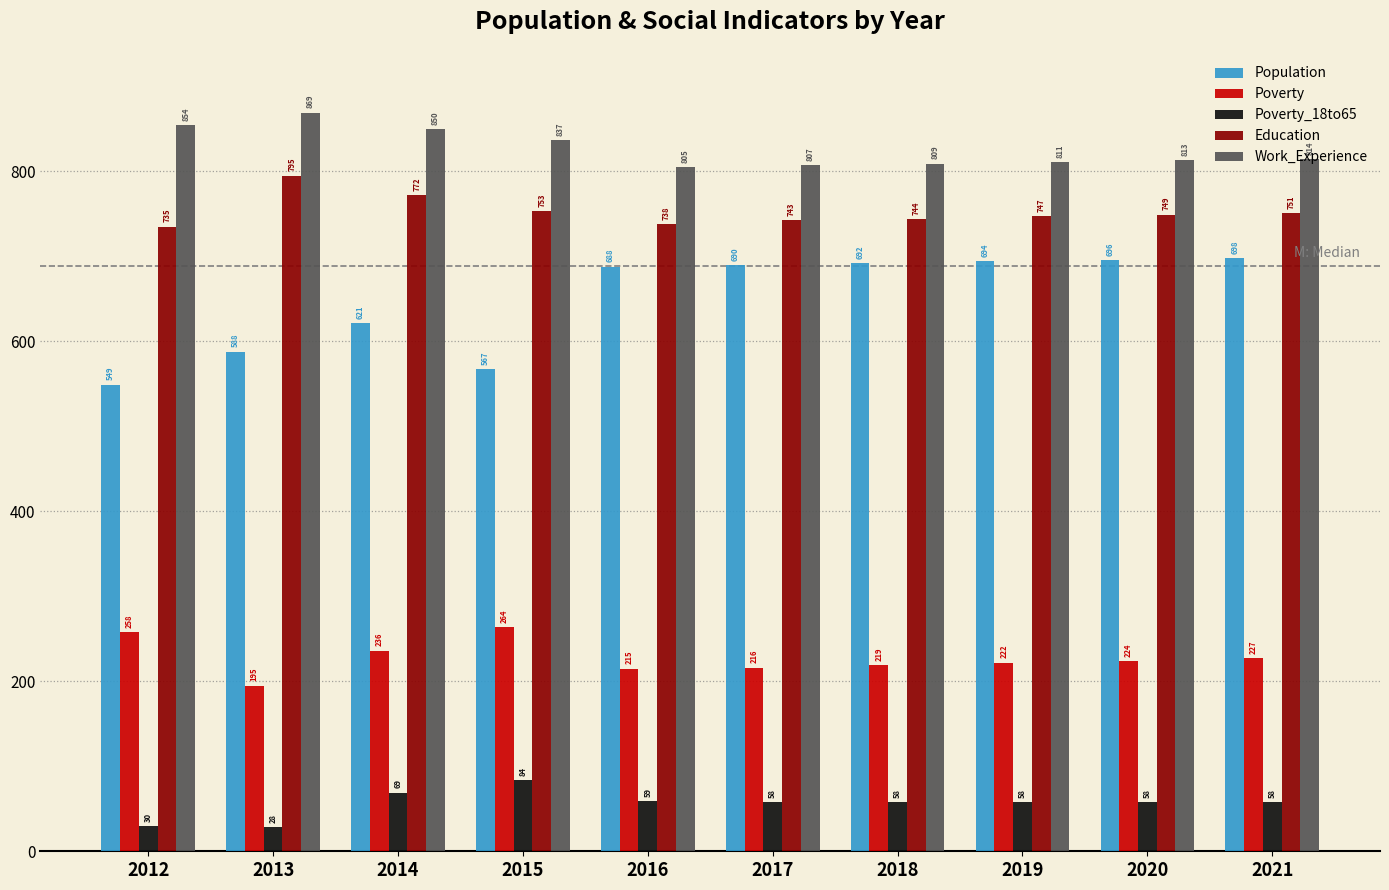

What is the difference between the Education values at 2019 and 2020?

2